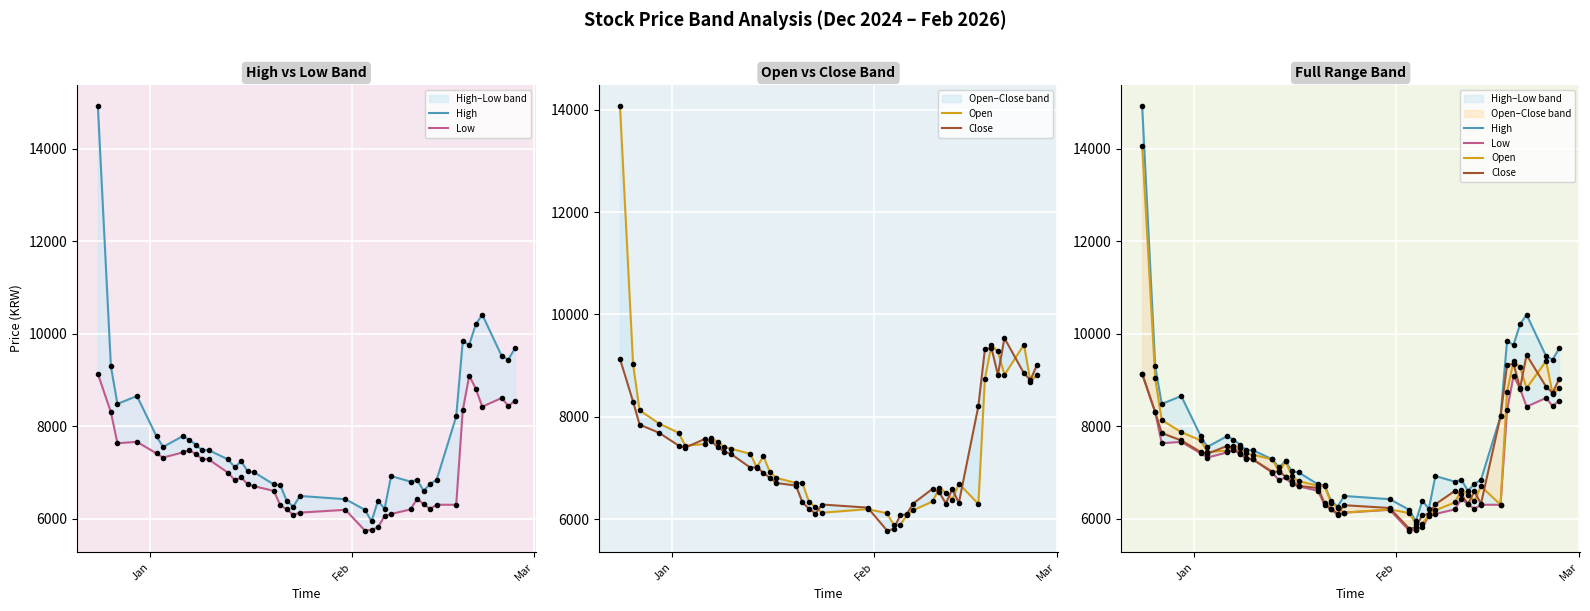

What is the average value of the High series?

7797